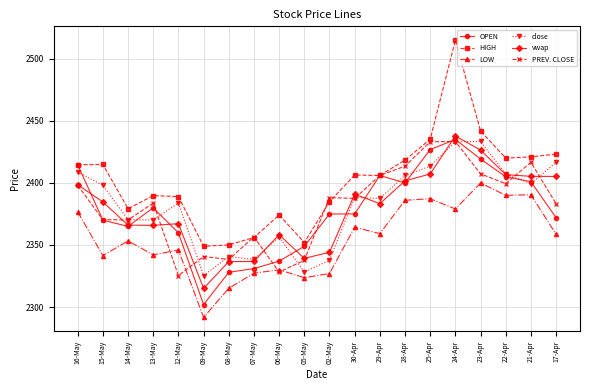

What is the spread (max minus min) of values at 28-Apr?

32.4